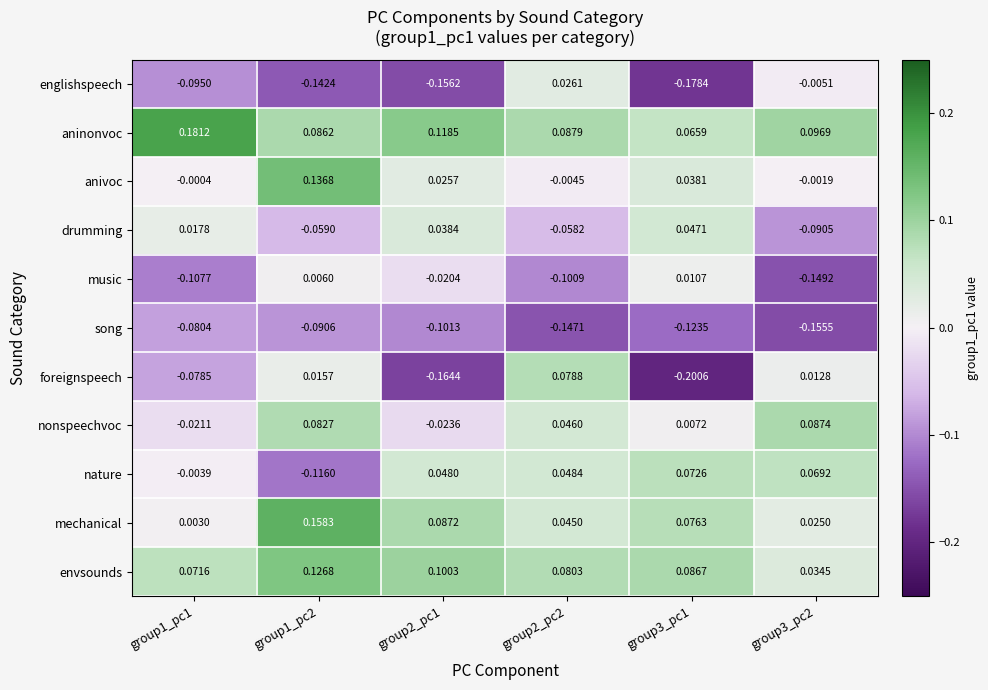

Which series has the largest total across all categories?

aninonvoc